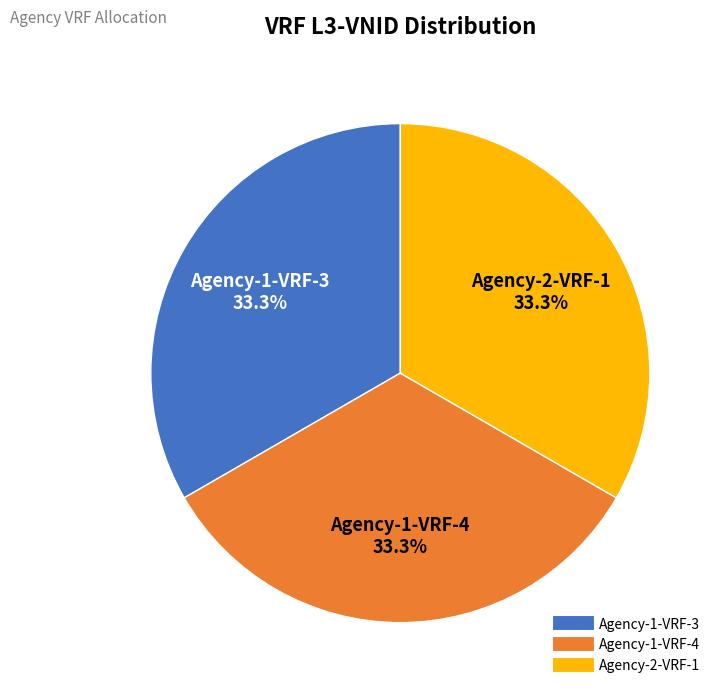

Count the number of slices in the pie.

3